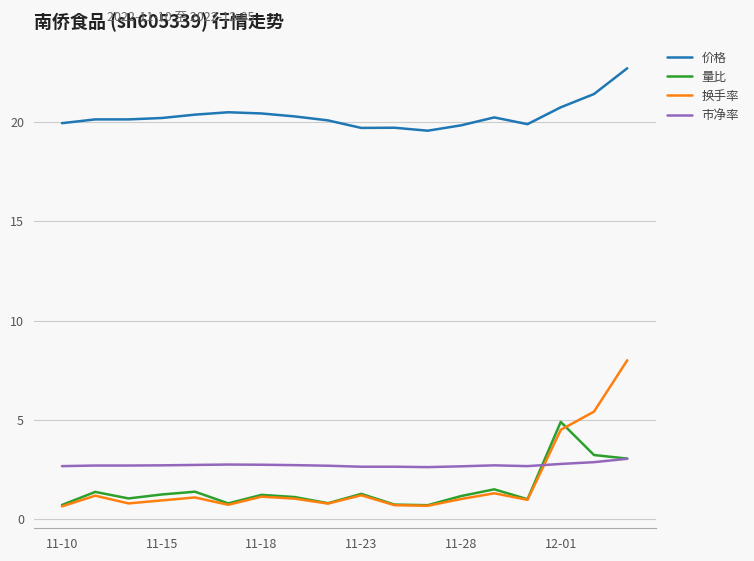

How many lines are shown in the chart?

4